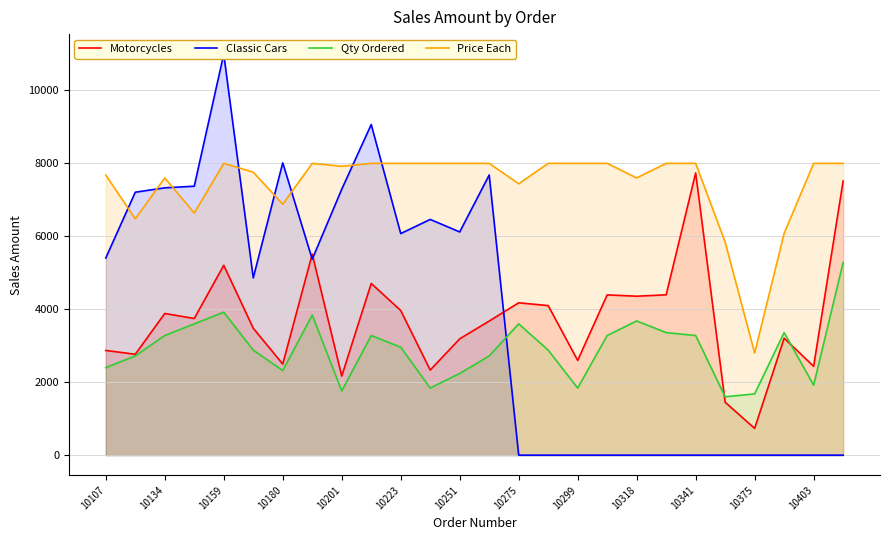

The Motorcycles series shows 2871 at 10107. True or false?

True